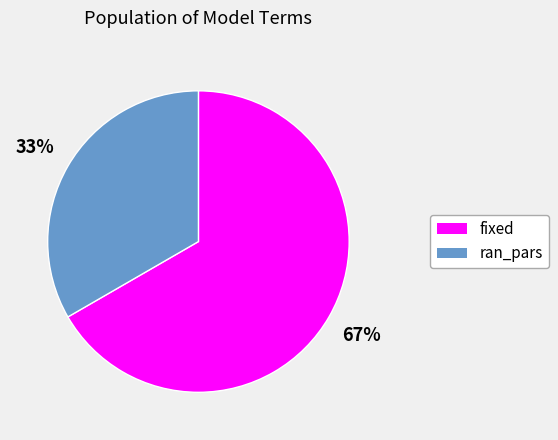

True or false: ran_pars accounts for 33% of the total.

True